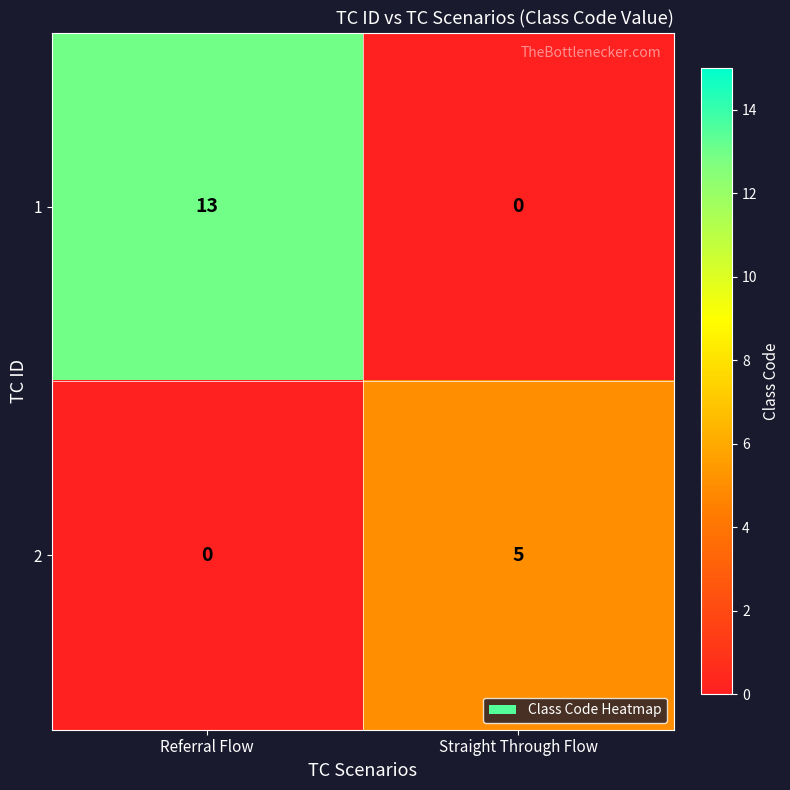

At which category is the sum across all series the highest?

Referral Flow